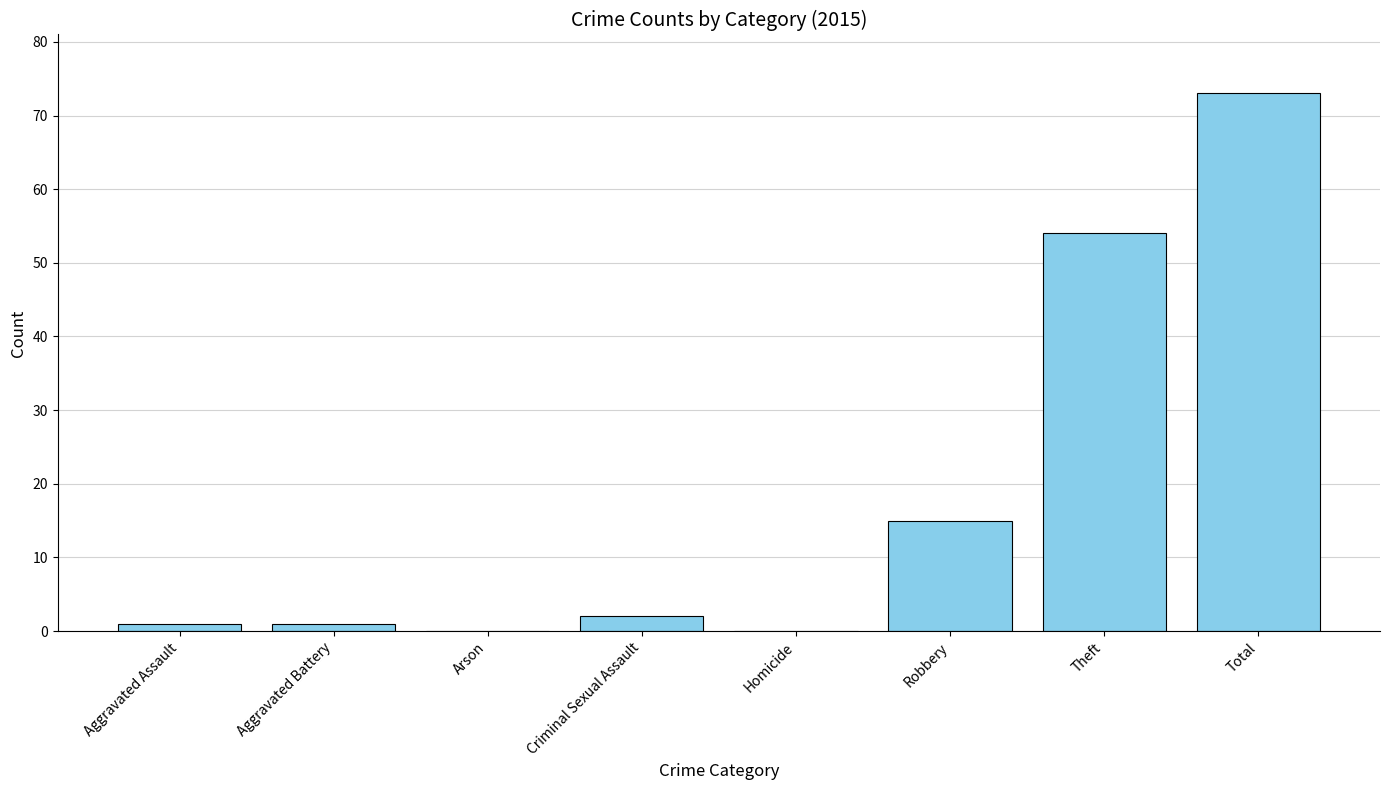

Which label corresponds to the largest value in the chart?

Total